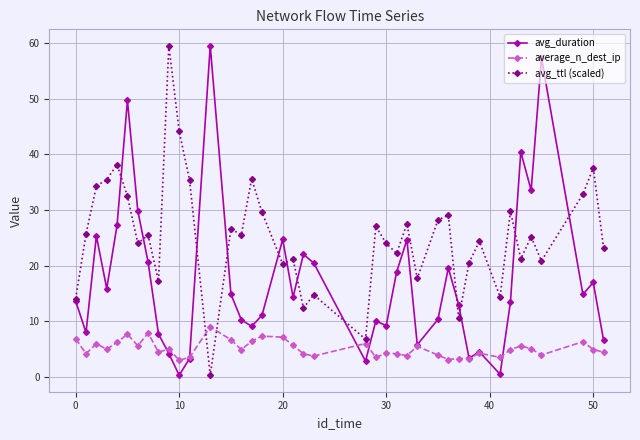

What is the maximum value shown in the chart?

59.5